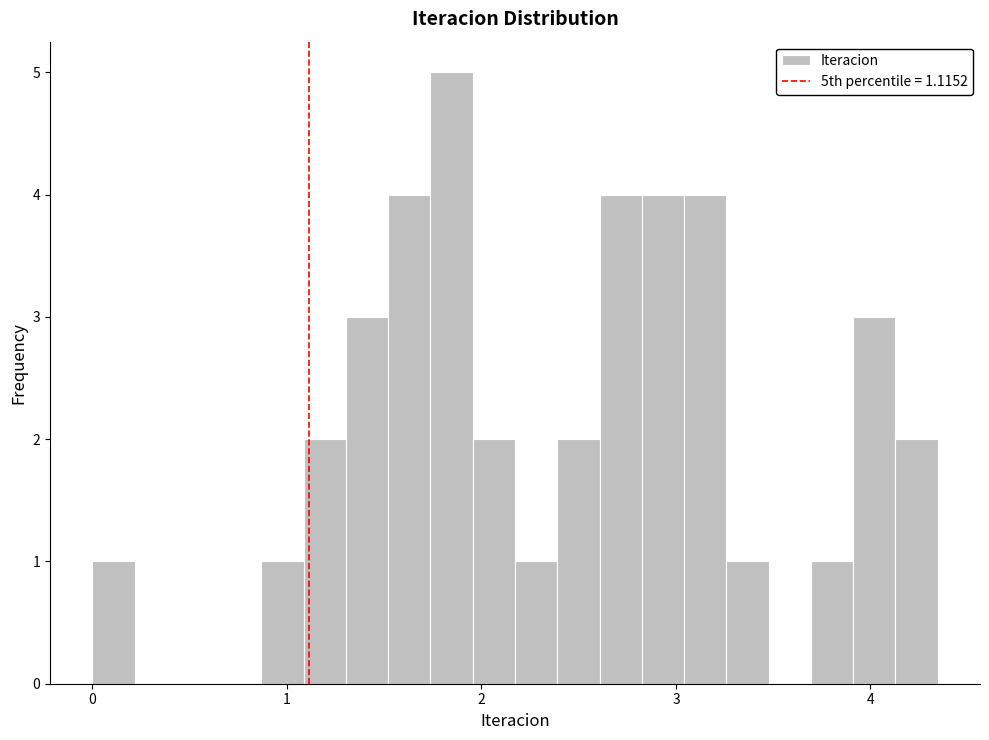

Around what value on the x-axis is the tallest bar? Give the approximate position of its centre, as read against the axis.

1.8